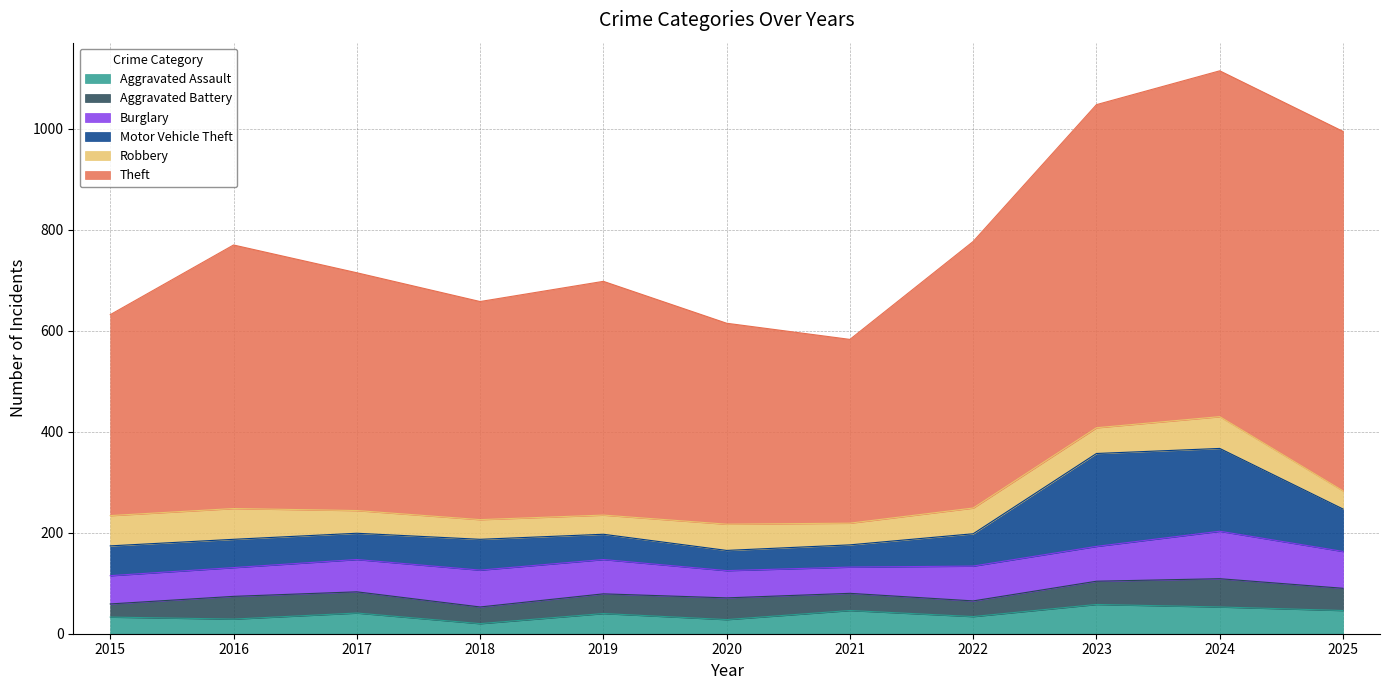

Rank the categories by Aggravated Battery value from highest to lowest.

2024, 2023, 2016, 2025, 2020, 2017, 2019, 2021, 2018, 2022, 2015